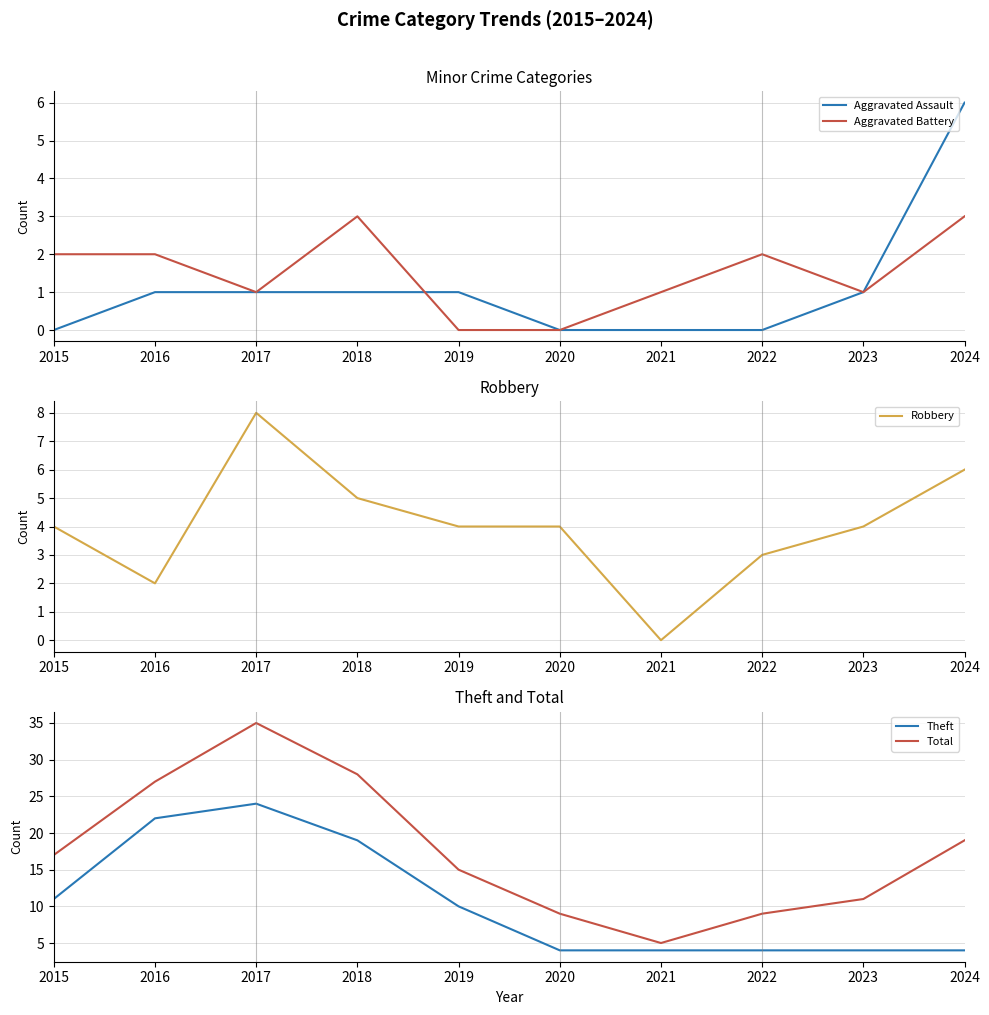

At which category is the sum across all series the highest?

2017